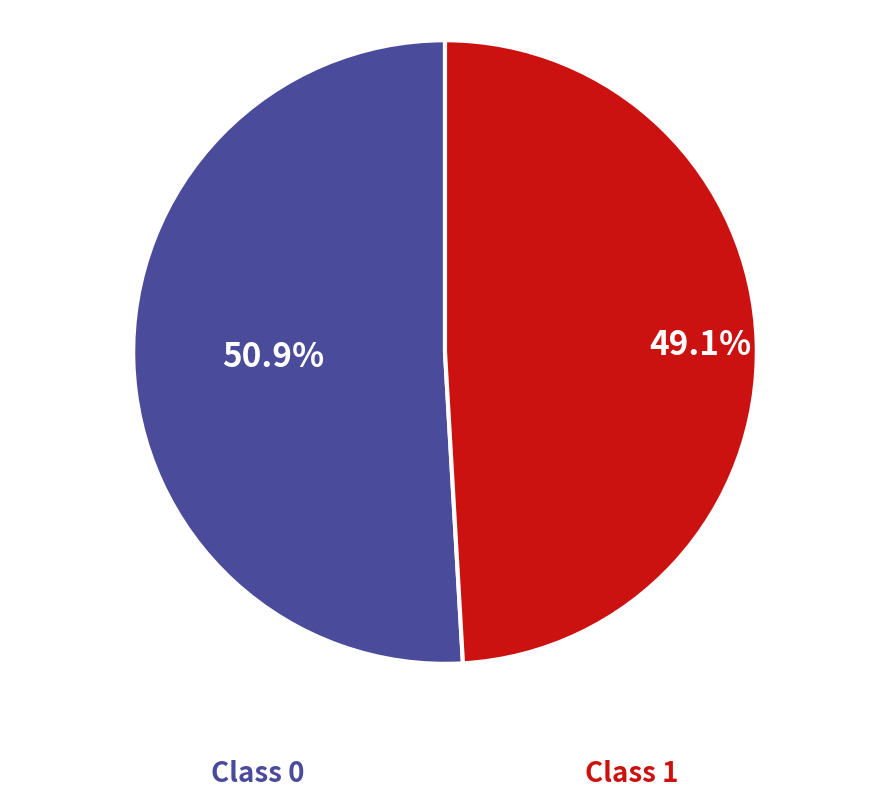

Does any single category account for the majority?

Yes